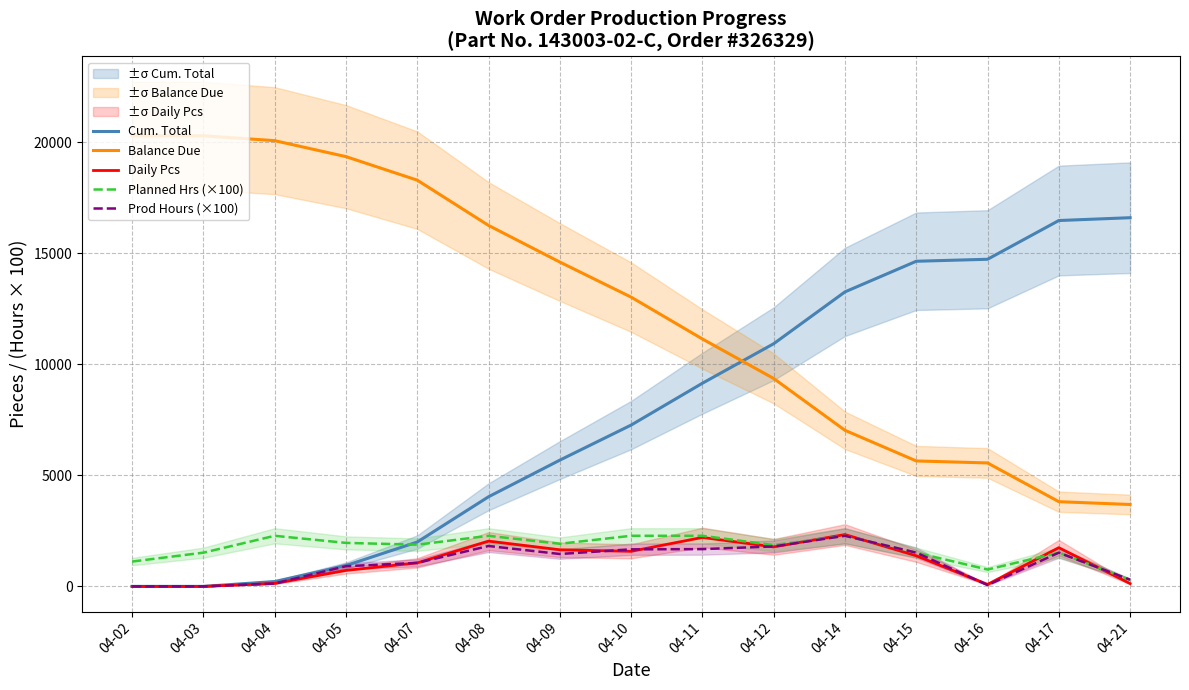

At 04-02, list the series in order from largest to smallest.

Balance Due, Planned Hrs (×100), Cum. Total, Daily Pcs, Prod Hours (×100)